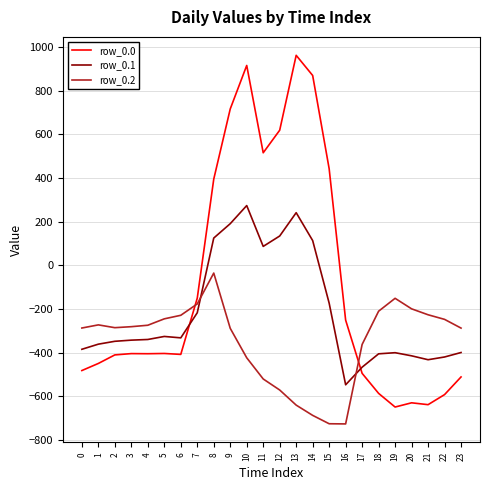

Which series changed the most between 1 and 10?

row_0.0